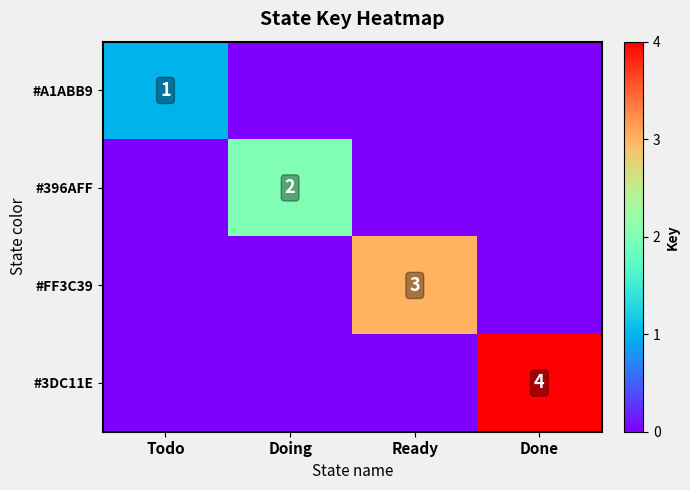

At which category is the sum across all series the highest?

Done